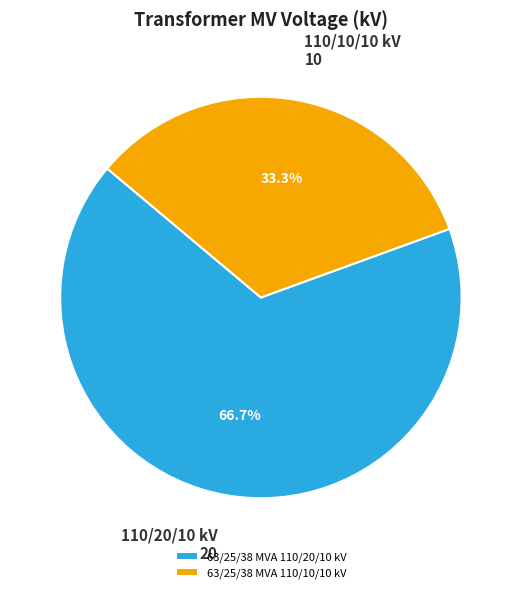

What is the total percentage of 63/25/38 MVA 110/10/10 kV and 63/25/38 MVA 110/20/10 kV?

100.0%